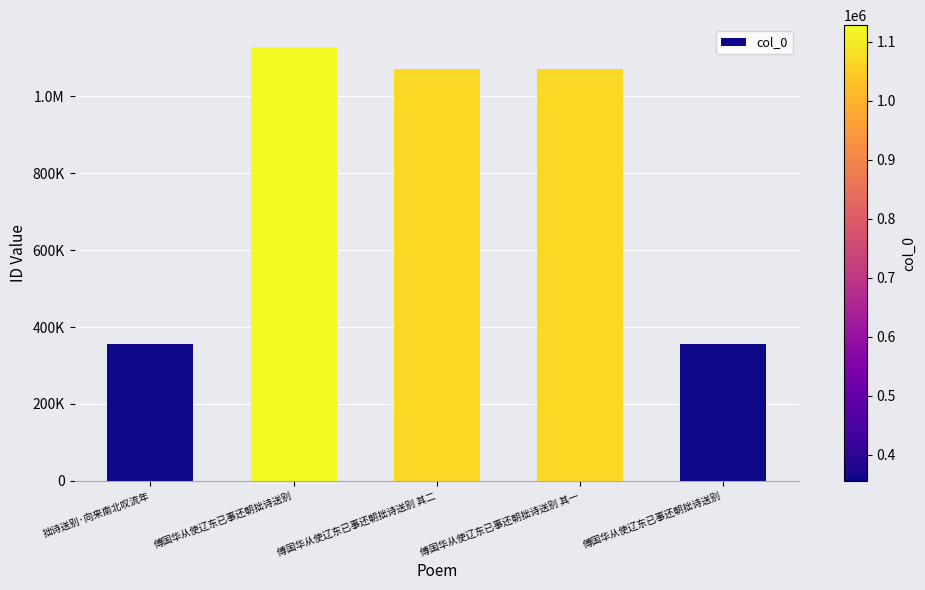

At which category does the chart reach its minimum across all series?

拙诗送别·向来南北叹流年